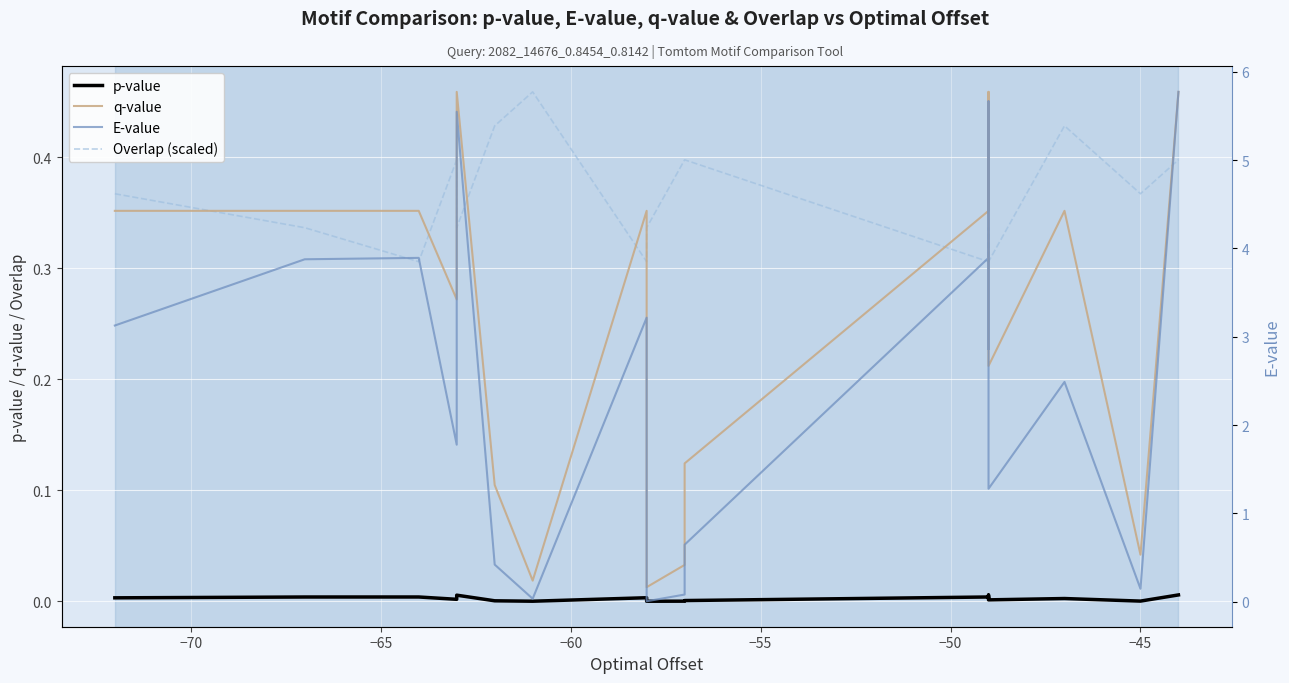

How many data points in E-value are above 2?

11